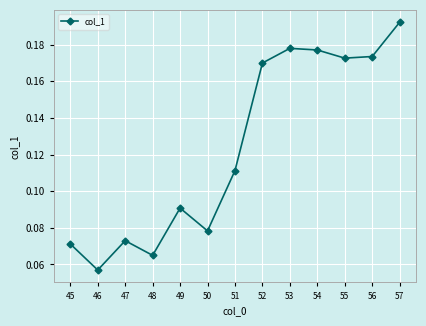

What is the change in value from 51 to 57?

+0.1